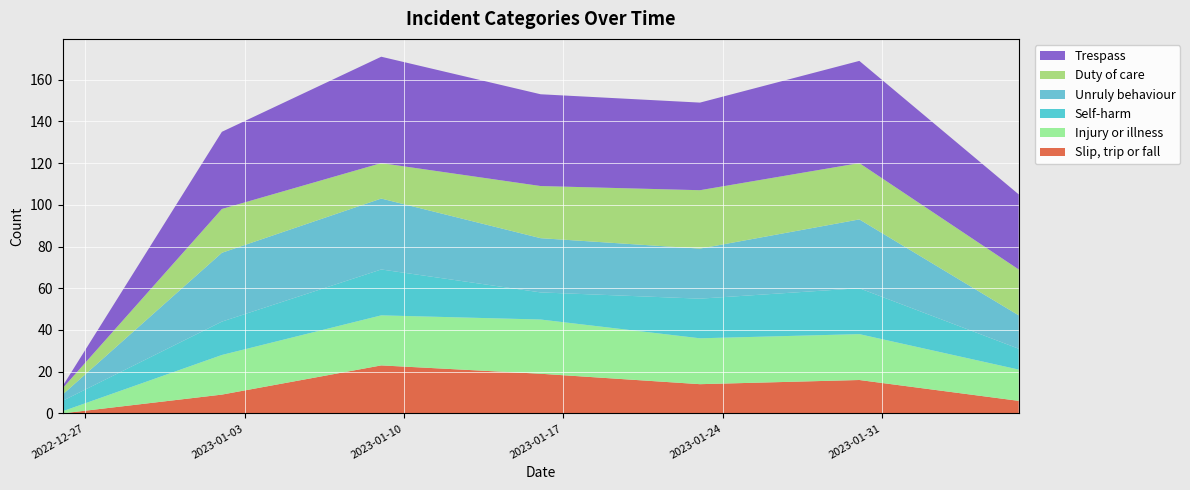

What is the maximum value for Slip, trip or fall?

23